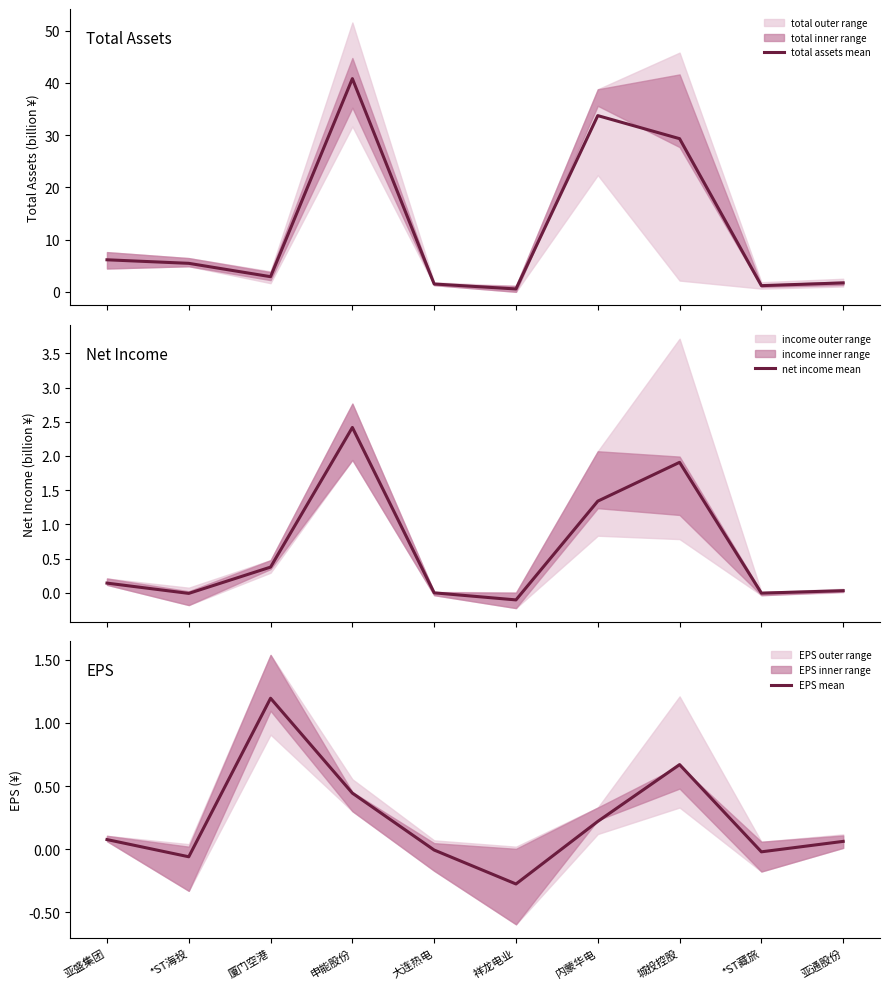

What is the label of the 9th point from the right?

*ST海投